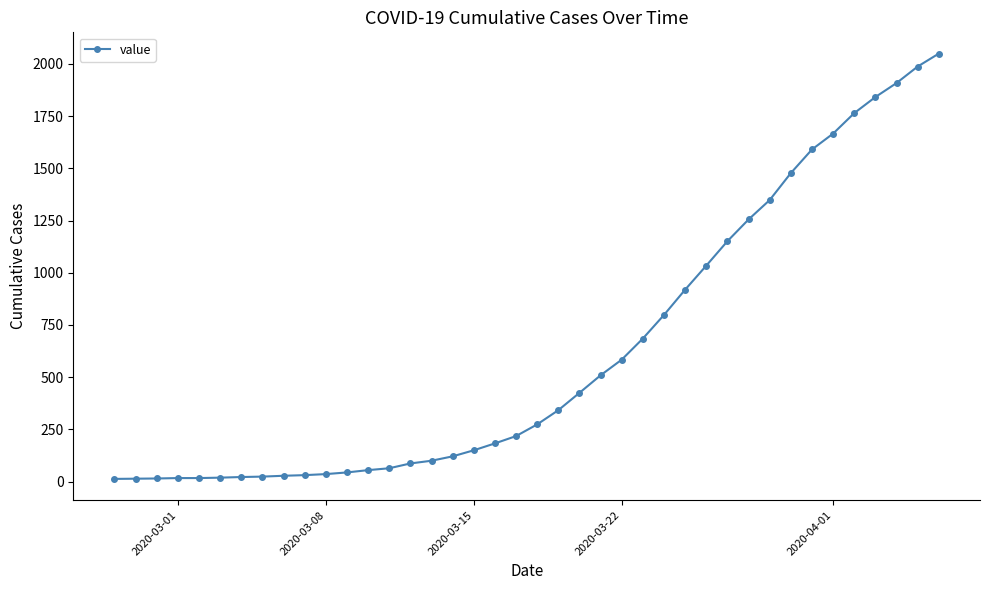

How many lines are shown in the chart?

1